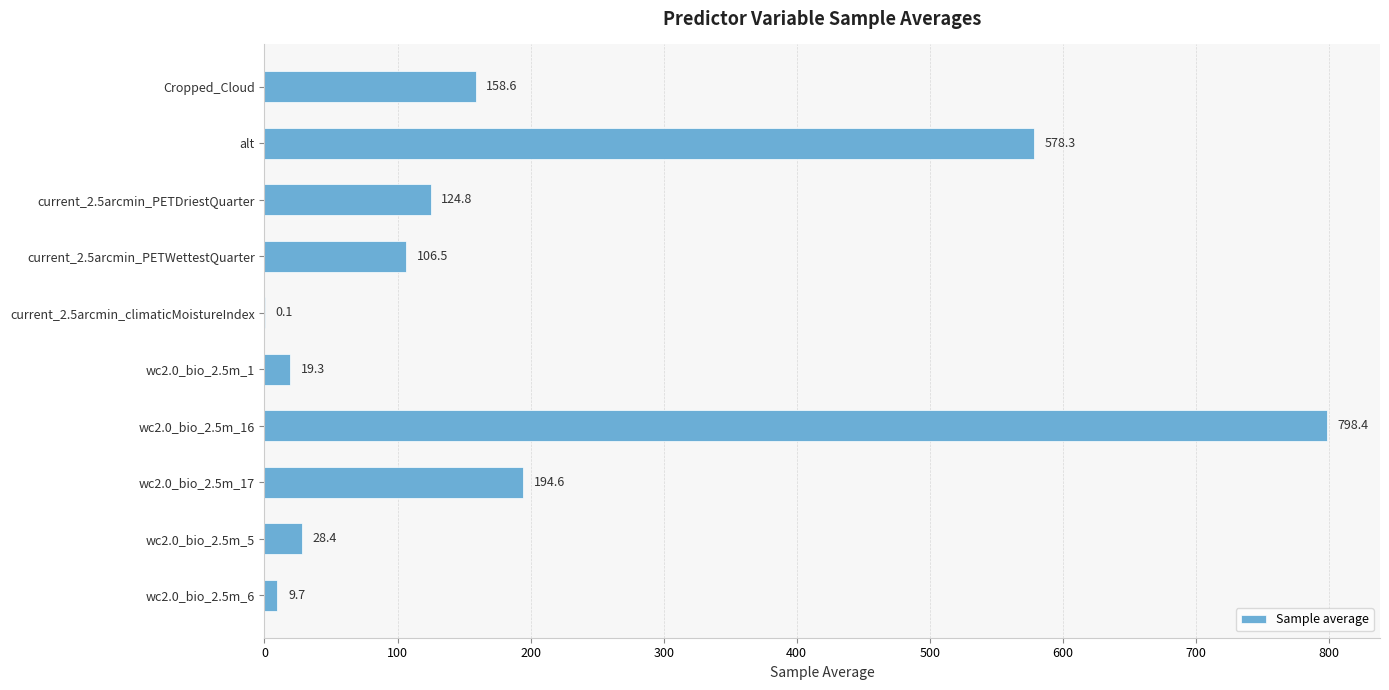

What value does the data have at alt?

578.3